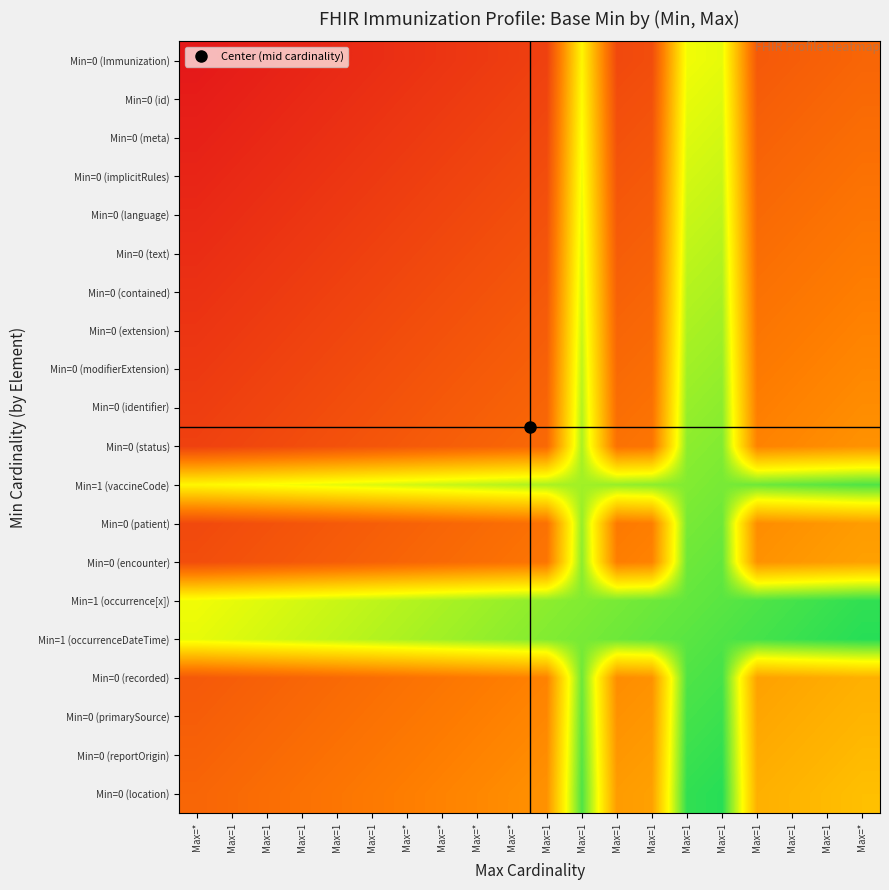

Reading left to right, transcribe all the data shown in this chart.

Min=0 (Immunization): Max=*=0.0	Max=1=0.0	Max=1=0.0	Max=1=0.0	Max=1=0.1	Max=1=0.1	Max=*=0.1	Max=*=0.1	Max=*=0.1	Max=*=0.1	Max=1=0.1	Max=1=0.6	Max=1=0.2	Max=1=0.2	Max=1=0.7	Max=1=0.7	Max=1=0.2	Max=1=0.2	Max=1=0.2	Max=*=0.2
Min=0 (id): Max=*=0.0	Max=1=0.0	Max=1=0.0	Max=1=0.1	Max=1=0.1	Max=1=0.1	Max=*=0.1	Max=*=0.1	Max=*=0.1	Max=*=0.1	Max=1=0.1	Max=1=0.7	Max=1=0.2	Max=1=0.2	Max=1=0.7	Max=1=0.7	Max=1=0.2	Max=1=0.2	Max=1=0.2	Max=*=0.3
Min=0 (meta): Max=*=0.0	Max=1=0.0	Max=1=0.1	Max=1=0.1	Max=1=0.1	Max=1=0.1	Max=*=0.1	Max=*=0.1	Max=*=0.1	Max=*=0.1	Max=1=0.2	Max=1=0.7	Max=1=0.2	Max=1=0.2	Max=1=0.7	Max=1=0.7	Max=1=0.2	Max=1=0.2	Max=1=0.3	Max=*=0.3
Min=0 (implicitRules): Max=*=0.0	Max=1=0.1	Max=1=0.1	Max=1=0.1	Max=1=0.1	Max=1=0.1	Max=*=0.1	Max=*=0.1	Max=*=0.1	Max=*=0.2	Max=1=0.2	Max=1=0.7	Max=1=0.2	Max=1=0.2	Max=1=0.7	Max=1=0.7	Max=1=0.2	Max=1=0.3	Max=1=0.3	Max=*=0.3
Min=0 (language): Max=*=0.1	Max=1=0.1	Max=1=0.1	Max=1=0.1	Max=1=0.1	Max=1=0.1	Max=*=0.1	Max=*=0.1	Max=*=0.2	Max=*=0.2	Max=1=0.2	Max=1=0.7	Max=1=0.2	Max=1=0.2	Max=1=0.7	Max=1=0.8	Max=1=0.3	Max=1=0.3	Max=1=0.3	Max=*=0.3
Min=0 (text): Max=*=0.1	Max=1=0.1	Max=1=0.1	Max=1=0.1	Max=1=0.1	Max=1=0.1	Max=*=0.1	Max=*=0.2	Max=*=0.2	Max=*=0.2	Max=1=0.2	Max=1=0.7	Max=1=0.2	Max=1=0.2	Max=1=0.8	Max=1=0.8	Max=1=0.3	Max=1=0.3	Max=1=0.3	Max=*=0.3
Min=0 (contained): Max=*=0.1	Max=1=0.1	Max=1=0.1	Max=1=0.1	Max=1=0.1	Max=1=0.1	Max=*=0.2	Max=*=0.2	Max=*=0.2	Max=*=0.2	Max=1=0.2	Max=1=0.7	Max=1=0.2	Max=1=0.2	Max=1=0.8	Max=1=0.8	Max=1=0.3	Max=1=0.3	Max=1=0.3	Max=*=0.3
Min=0 (extension): Max=*=0.1	Max=1=0.1	Max=1=0.1	Max=1=0.1	Max=1=0.1	Max=1=0.2	Max=*=0.2	Max=*=0.2	Max=*=0.2	Max=*=0.2	Max=1=0.2	Max=1=0.7	Max=1=0.2	Max=1=0.3	Max=1=0.8	Max=1=0.8	Max=1=0.3	Max=1=0.3	Max=1=0.3	Max=*=0.3
Min=0 (modifierExtension): Max=*=0.1	Max=1=0.1	Max=1=0.1	Max=1=0.1	Max=1=0.2	Max=1=0.2	Max=*=0.2	Max=*=0.2	Max=*=0.2	Max=*=0.2	Max=1=0.2	Max=1=0.8	Max=1=0.3	Max=1=0.3	Max=1=0.8	Max=1=0.8	Max=1=0.3	Max=1=0.3	Max=1=0.3	Max=*=0.4
Min=0 (identifier): Max=*=0.1	Max=1=0.1	Max=1=0.1	Max=1=0.2	Max=1=0.2	Max=1=0.2	Max=*=0.2	Max=*=0.2	Max=*=0.2	Max=*=0.2	Max=1=0.2	Max=1=0.8	Max=1=0.3	Max=1=0.3	Max=1=0.8	Max=1=0.8	Max=1=0.3	Max=1=0.3	Max=1=0.4	Max=*=0.4
Min=0 (status): Max=*=0.1	Max=1=0.1	Max=1=0.2	Max=1=0.2	Max=1=0.2	Max=1=0.2	Max=*=0.2	Max=*=0.2	Max=*=0.2	Max=*=0.2	Max=1=0.3	Max=1=0.8	Max=1=0.3	Max=1=0.3	Max=1=0.8	Max=1=0.8	Max=1=0.3	Max=1=0.4	Max=1=0.4	Max=*=0.4
Min=1 (vaccineCode): Max=*=0.6	Max=1=0.7	Max=1=0.7	Max=1=0.7	Max=1=0.7	Max=1=0.7	Max=*=0.7	Max=*=0.7	Max=*=0.8	Max=*=0.8	Max=1=0.8	Max=1=0.8	Max=1=0.8	Max=1=0.8	Max=1=0.8	Max=1=0.8	Max=1=0.9	Max=1=0.9	Max=1=0.9	Max=*=0.9
Min=0 (patient): Max=*=0.2	Max=1=0.2	Max=1=0.2	Max=1=0.2	Max=1=0.2	Max=1=0.2	Max=*=0.2	Max=*=0.2	Max=*=0.3	Max=*=0.3	Max=1=0.3	Max=1=0.8	Max=1=0.3	Max=1=0.3	Max=1=0.8	Max=1=0.9	Max=1=0.4	Max=1=0.4	Max=1=0.4	Max=*=0.4
Min=0 (encounter): Max=*=0.2	Max=1=0.2	Max=1=0.2	Max=1=0.2	Max=1=0.2	Max=1=0.2	Max=*=0.2	Max=*=0.3	Max=*=0.3	Max=*=0.3	Max=1=0.3	Max=1=0.8	Max=1=0.3	Max=1=0.3	Max=1=0.9	Max=1=0.9	Max=1=0.4	Max=1=0.4	Max=1=0.4	Max=*=0.4
Min=1 (occurrence[x]): Max=*=0.7	Max=1=0.7	Max=1=0.7	Max=1=0.7	Max=1=0.7	Max=1=0.8	Max=*=0.8	Max=*=0.8	Max=*=0.8	Max=*=0.8	Max=1=0.8	Max=1=0.8	Max=1=0.8	Max=1=0.9	Max=1=0.9	Max=1=0.9	Max=1=0.9	Max=1=0.9	Max=1=0.9	Max=*=0.9
Min=1 (occurrenceDateTime): Max=*=0.7	Max=1=0.7	Max=1=0.7	Max=1=0.7	Max=1=0.8	Max=1=0.8	Max=*=0.8	Max=*=0.8	Max=*=0.8	Max=*=0.8	Max=1=0.8	Max=1=0.8	Max=1=0.9	Max=1=0.9	Max=1=0.9	Max=1=0.9	Max=1=0.9	Max=1=0.9	Max=1=0.9	Max=*=0.9
Min=0 (recorded): Max=*=0.2	Max=1=0.2	Max=1=0.2	Max=1=0.2	Max=1=0.3	Max=1=0.3	Max=*=0.3	Max=*=0.3	Max=*=0.3	Max=*=0.3	Max=1=0.3	Max=1=0.9	Max=1=0.4	Max=1=0.4	Max=1=0.9	Max=1=0.9	Max=1=0.4	Max=1=0.4	Max=1=0.4	Max=*=0.5
Min=0 (primarySource): Max=*=0.2	Max=1=0.2	Max=1=0.2	Max=1=0.3	Max=1=0.3	Max=1=0.3	Max=*=0.3	Max=*=0.3	Max=*=0.3	Max=*=0.3	Max=1=0.4	Max=1=0.9	Max=1=0.4	Max=1=0.4	Max=1=0.9	Max=1=0.9	Max=1=0.4	Max=1=0.4	Max=1=0.5	Max=*=0.5
Min=0 (reportOrigin): Max=*=0.2	Max=1=0.2	Max=1=0.3	Max=1=0.3	Max=1=0.3	Max=1=0.3	Max=*=0.3	Max=*=0.3	Max=*=0.3	Max=*=0.4	Max=1=0.4	Max=1=0.9	Max=1=0.4	Max=1=0.4	Max=1=0.9	Max=1=0.9	Max=1=0.4	Max=1=0.5	Max=1=0.5	Max=*=0.5
Min=0 (location): Max=*=0.2	Max=1=0.3	Max=1=0.3	Max=1=0.3	Max=1=0.3	Max=1=0.3	Max=*=0.3	Max=*=0.3	Max=*=0.4	Max=*=0.4	Max=1=0.4	Max=1=0.9	Max=1=0.4	Max=1=0.4	Max=1=0.9	Max=1=0.9	Max=1=0.5	Max=1=0.5	Max=1=0.5	Max=*=0.5